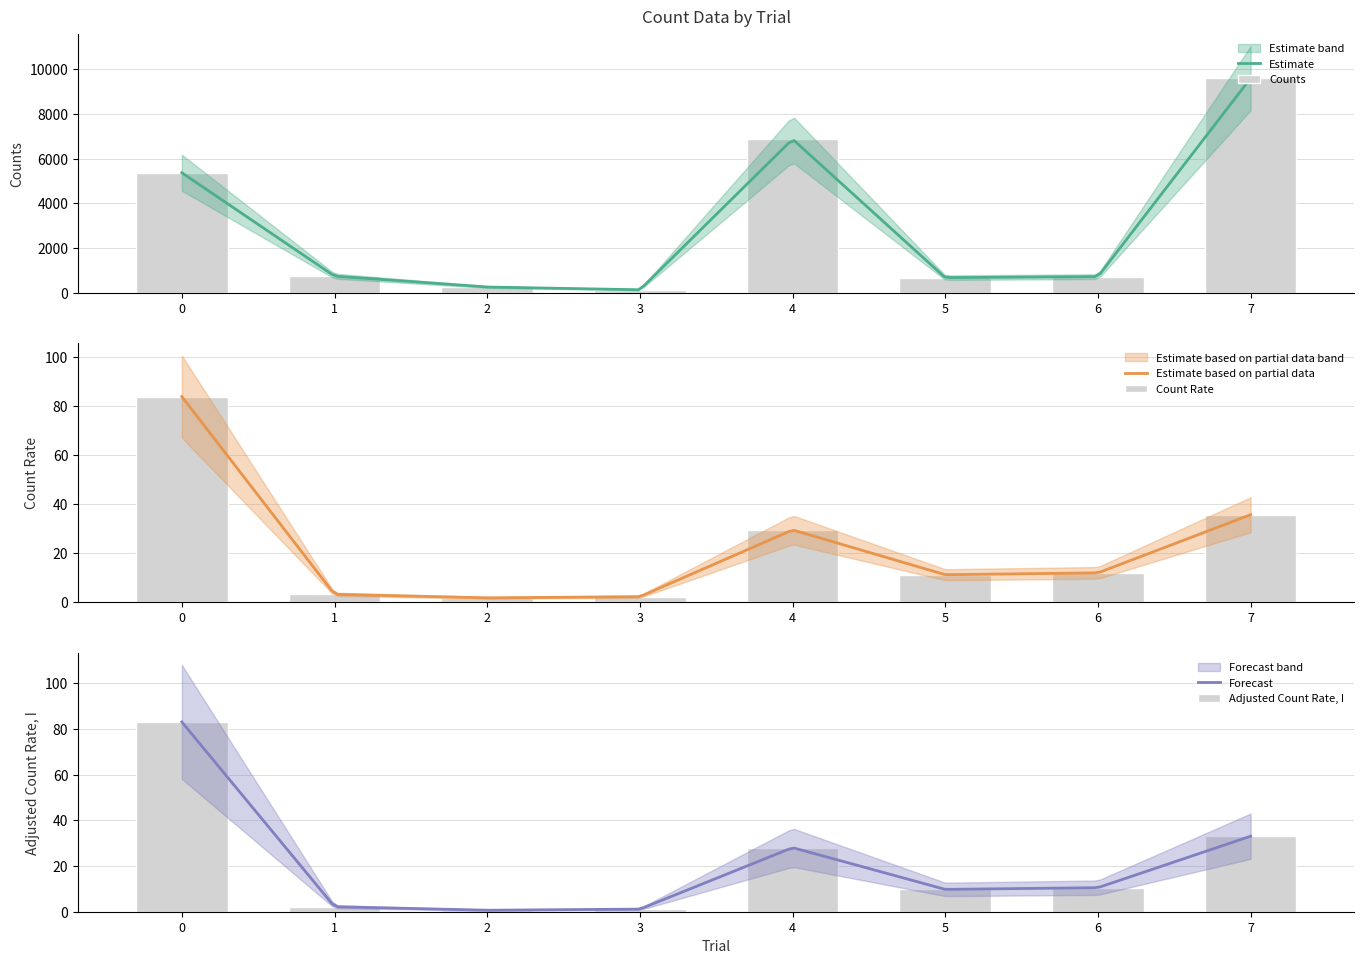

How many values in the Adjusted Count Rate, I series are below 10?

4